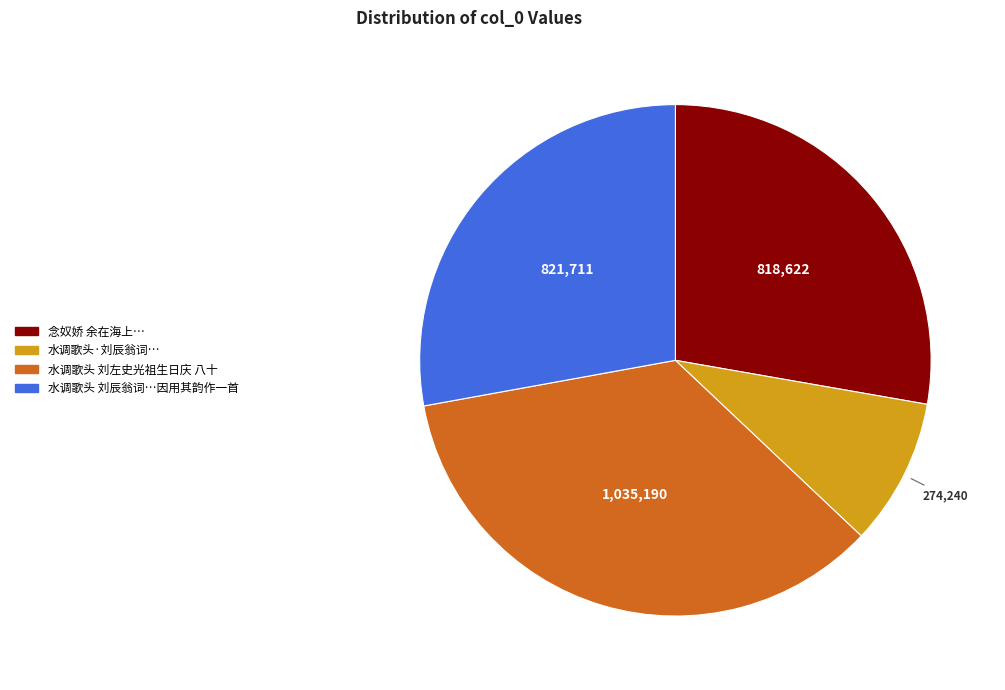

Does any single category account for the majority?

No